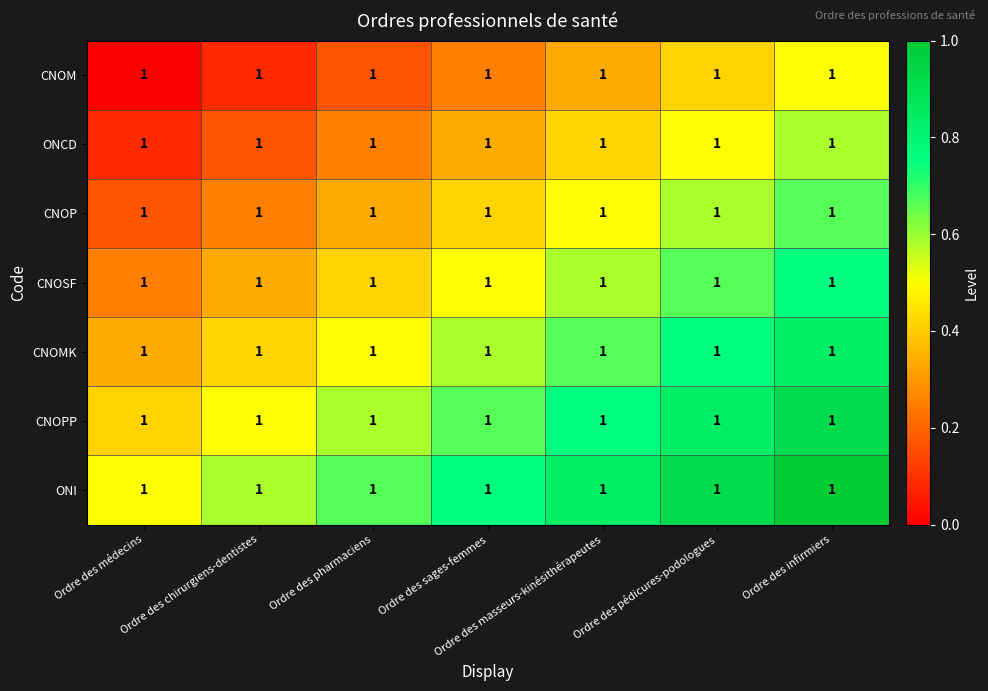

At Ordre des chirurgiens-dentistes, list the series in order from largest to smallest.

ONI, CNOPP, CNOMK, CNOSF, CNOP, ONCD, CNOM